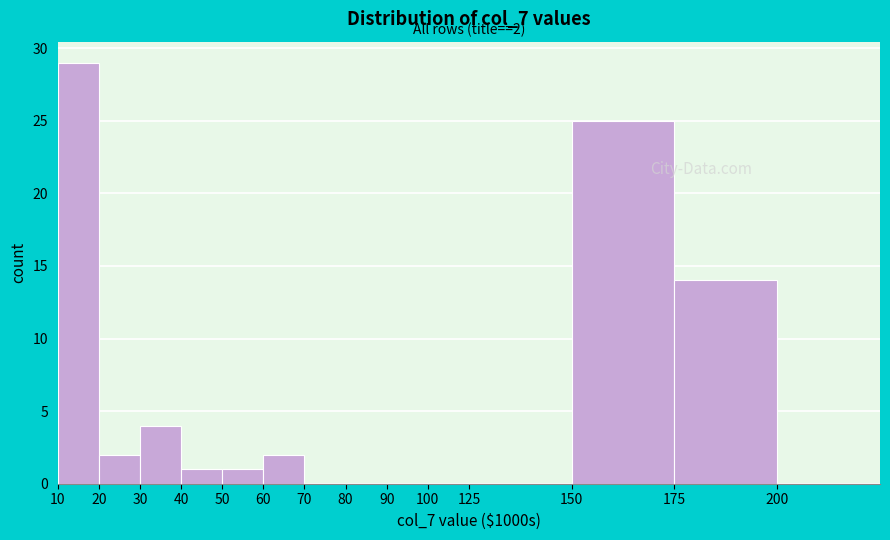

Reading left to right, transcribe all the data shown in this chart.

10=29	20=2	30=4	40=1	50=1	60=2	70=0	80=0	90=0	100=0	125=0	150=25	175=14	200=0